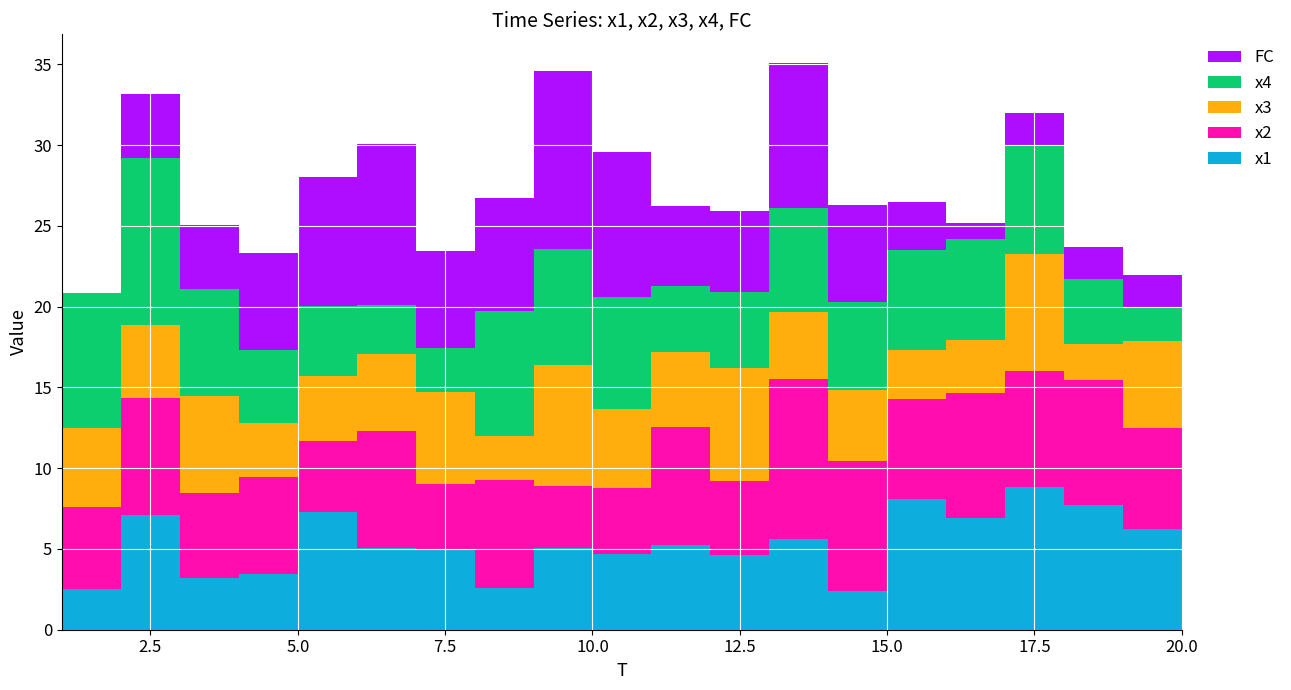

Reading right to left, transcribe all the data shown in this chart.

x1: 8.6	6.3	7.7	8.8	6.9	8.1	2.4	5.6	4.6	5.3	4.7	5.1	2.6	5.0	5.0	7.3	3.5	3.2	7.1	2.5
x2: 7.1	6.2	7.8	7.2	7.7	6.2	8.0	9.9	4.6	7.3	4.1	3.9	6.7	4.0	7.2	4.4	6.0	5.3	7.2	5.1
x3: 7.1	5.4	2.2	7.2	3.3	3.0	4.4	4.2	7.0	4.7	4.9	7.4	2.7	5.7	4.8	4.1	3.3	6.0	4.5	4.9
x4: 5.2	2.1	4.0	6.7	6.3	6.2	5.4	6.4	4.7	4.1	6.9	7.2	7.7	2.7	3.0	4.3	4.5	6.6	10.4	8.4
FC: 0.0	2.0	2.0	2.0	1.0	3.0	6.0	9.0	5.0	5.0	9.0	11.0	7.0	6.0	10.0	8.0	6.0	4.0	4.0	0.0